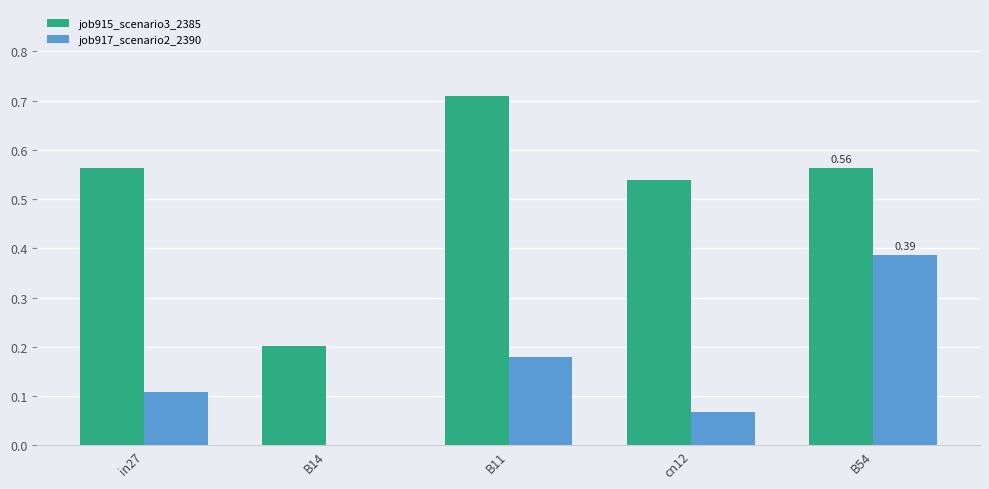

Is the value of job915_scenario3_2385 at in27 greater than the value of job917_scenario2_2390 at cn12?

Yes